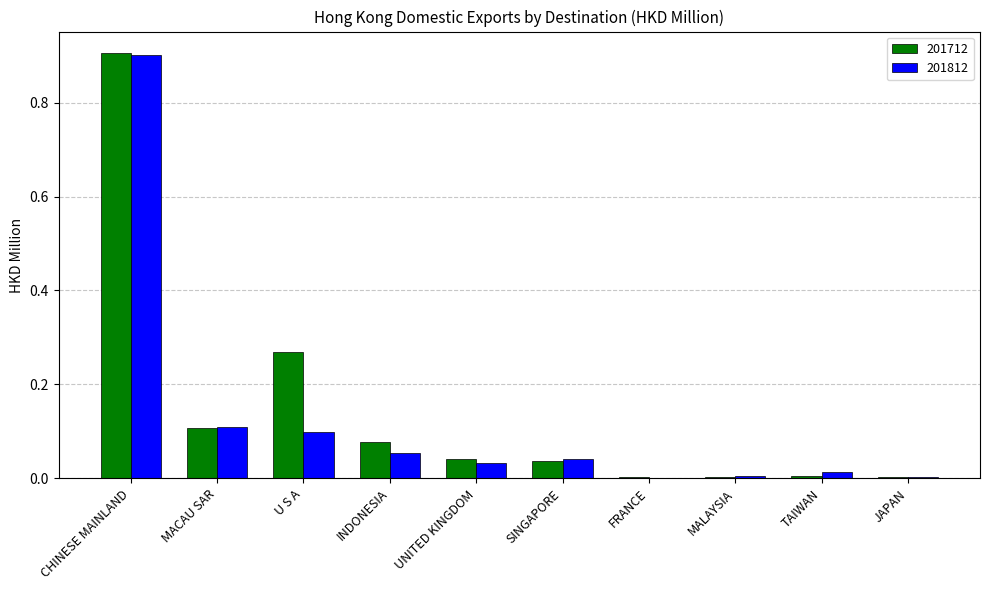

Which category has the highest value in the 201812 series?

CHINESE MAINLAND